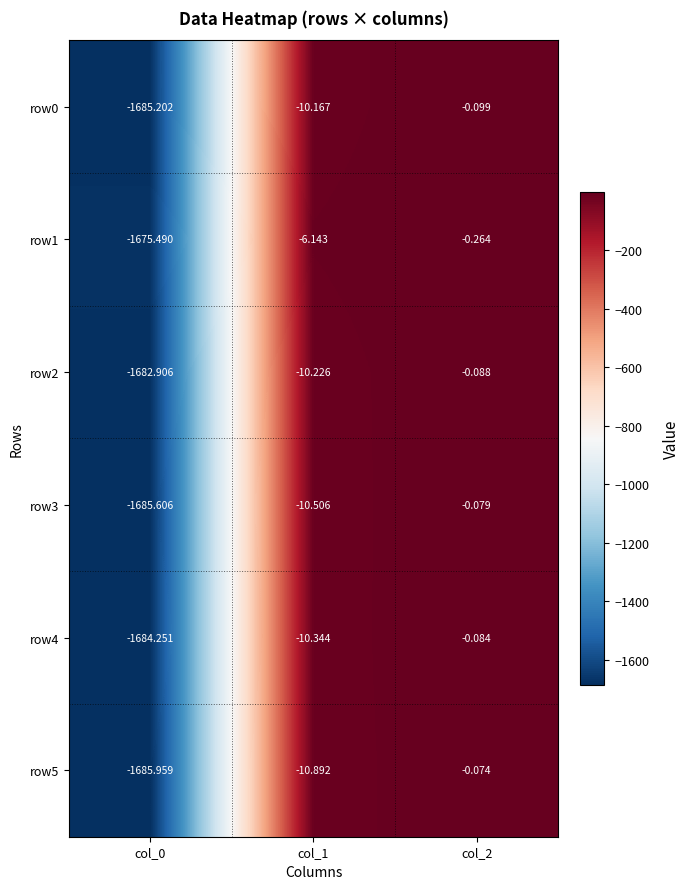

Is the value of row2 at col_1 greater than the value of row1 at col_1?

No